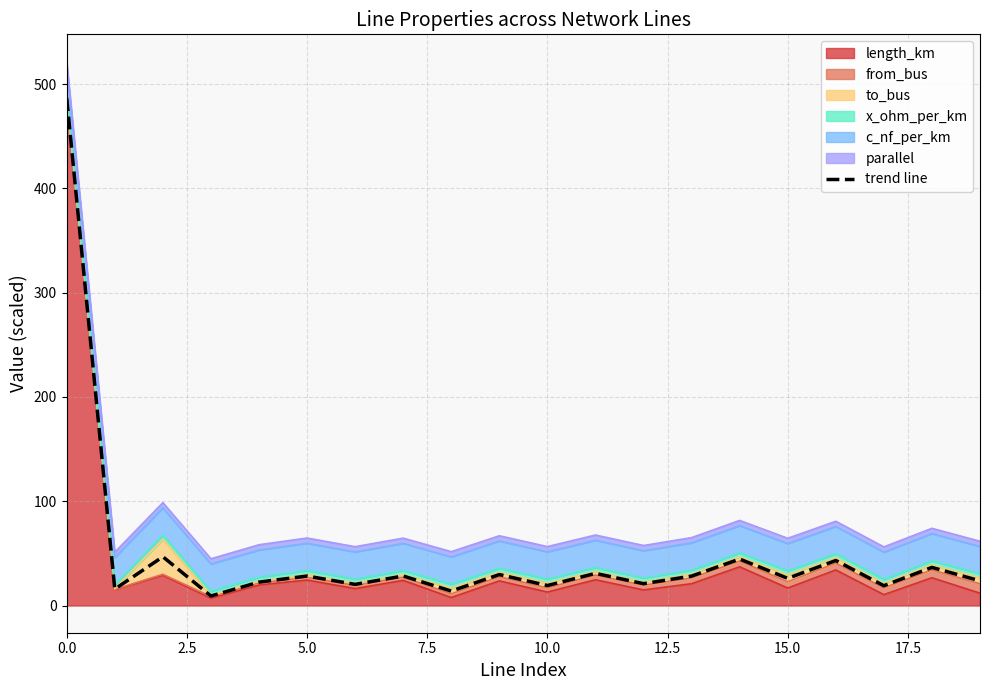

Approximately how many times larger is the value at 14 compared to 10?

2.3